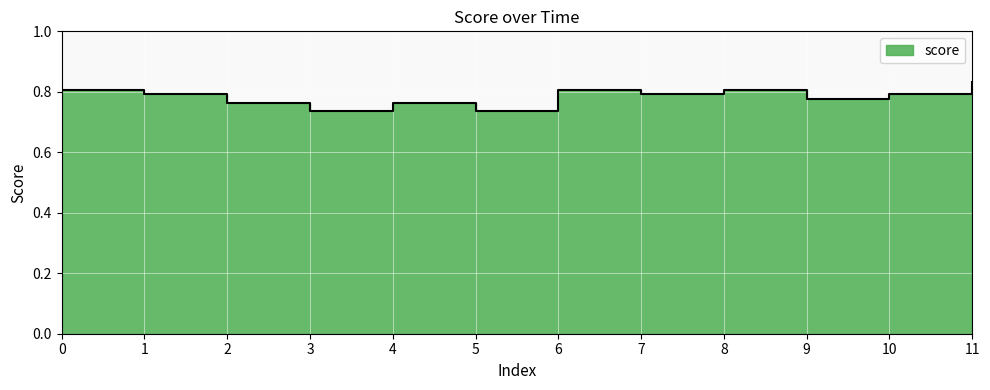

What is the maximum value shown in the chart?

0.8